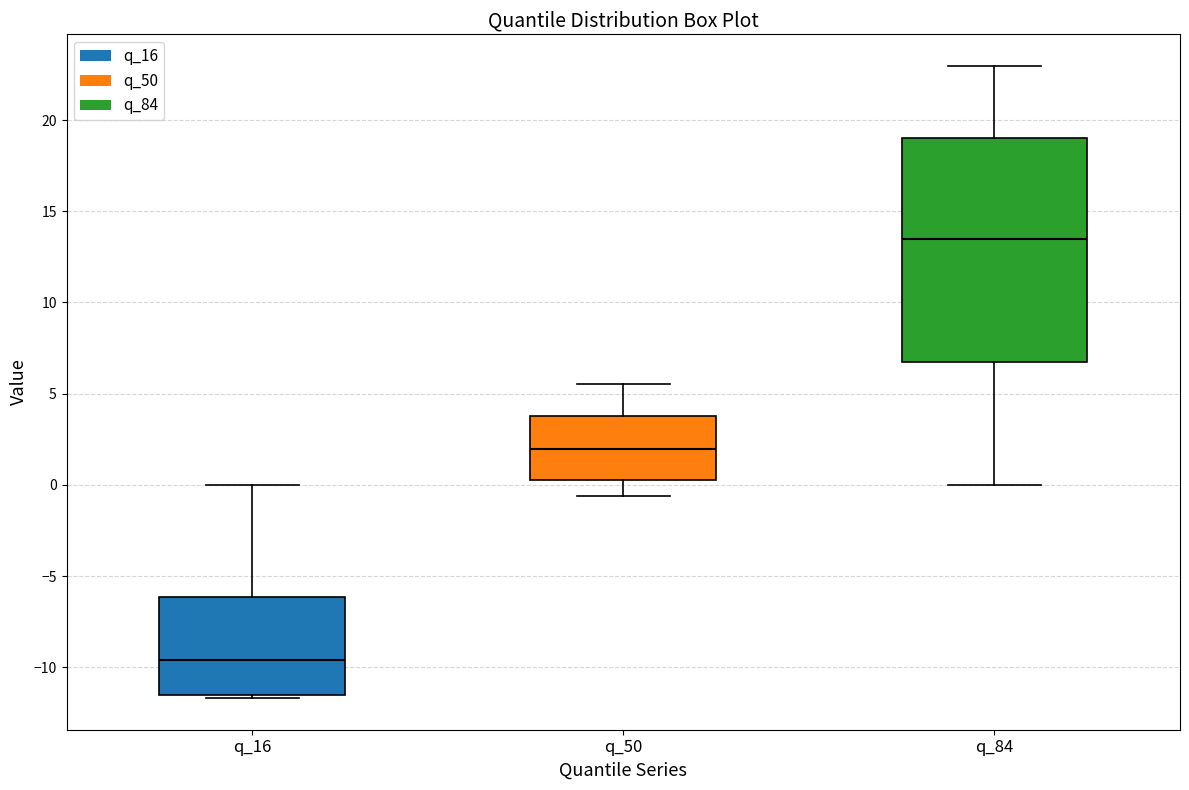

Comparing the boxes themselves (not the whiskers), which one is the tallest?

q_84